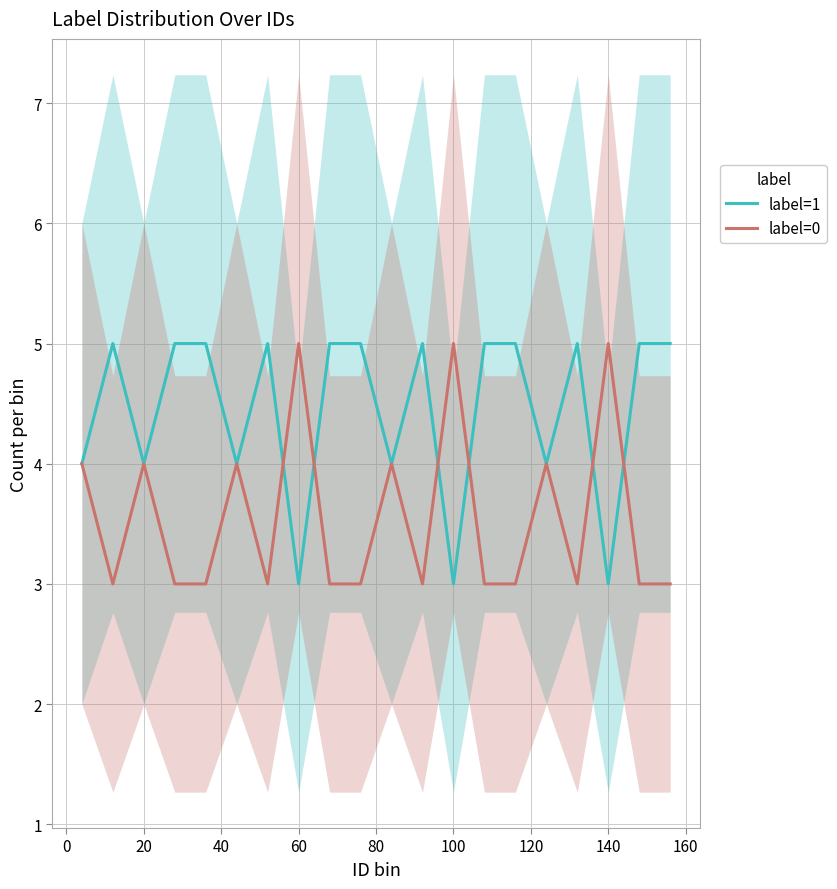

Is it true that label=1 equals 2 at 20?

False